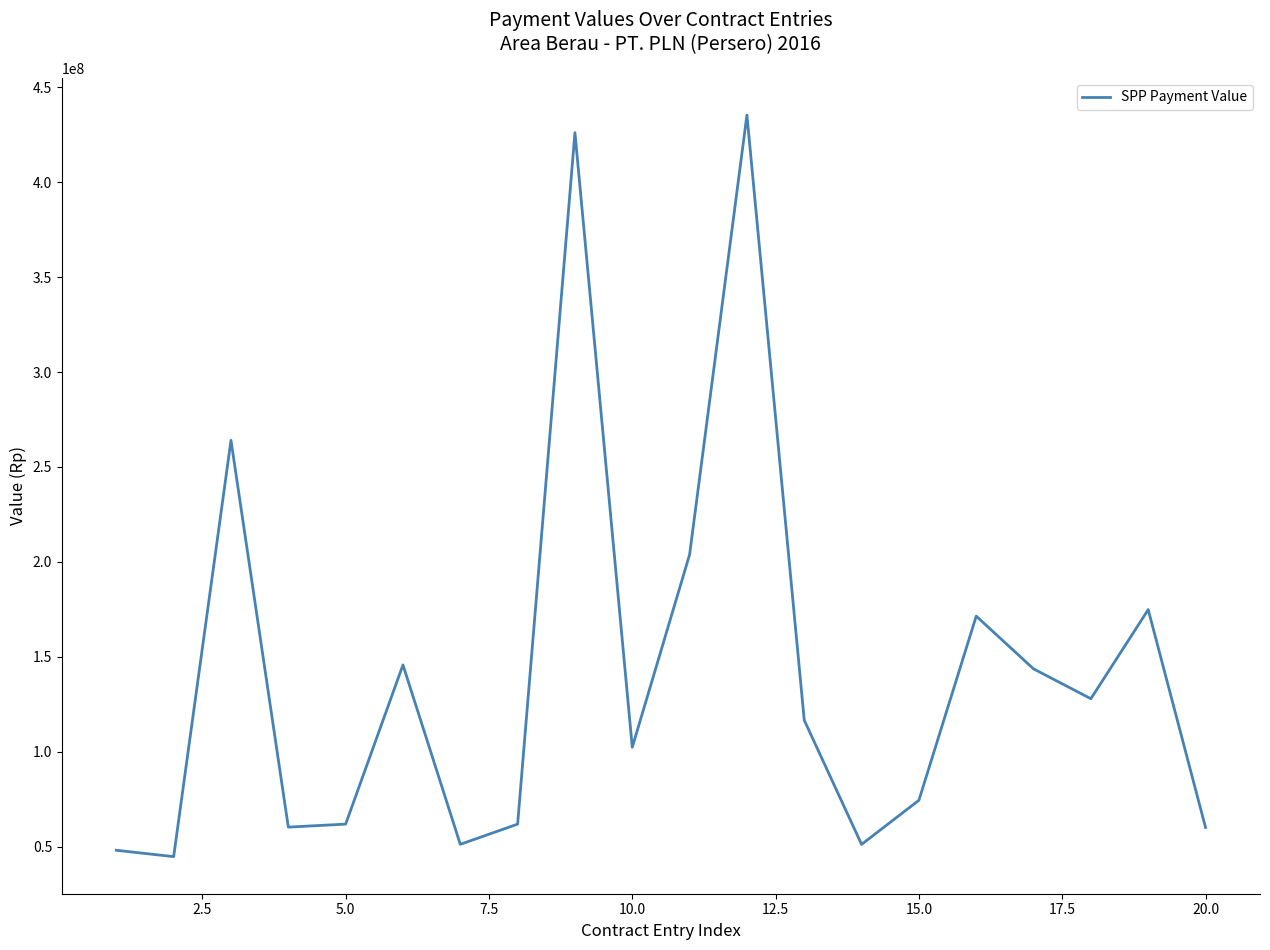

What is the greatest value displayed?

435453590